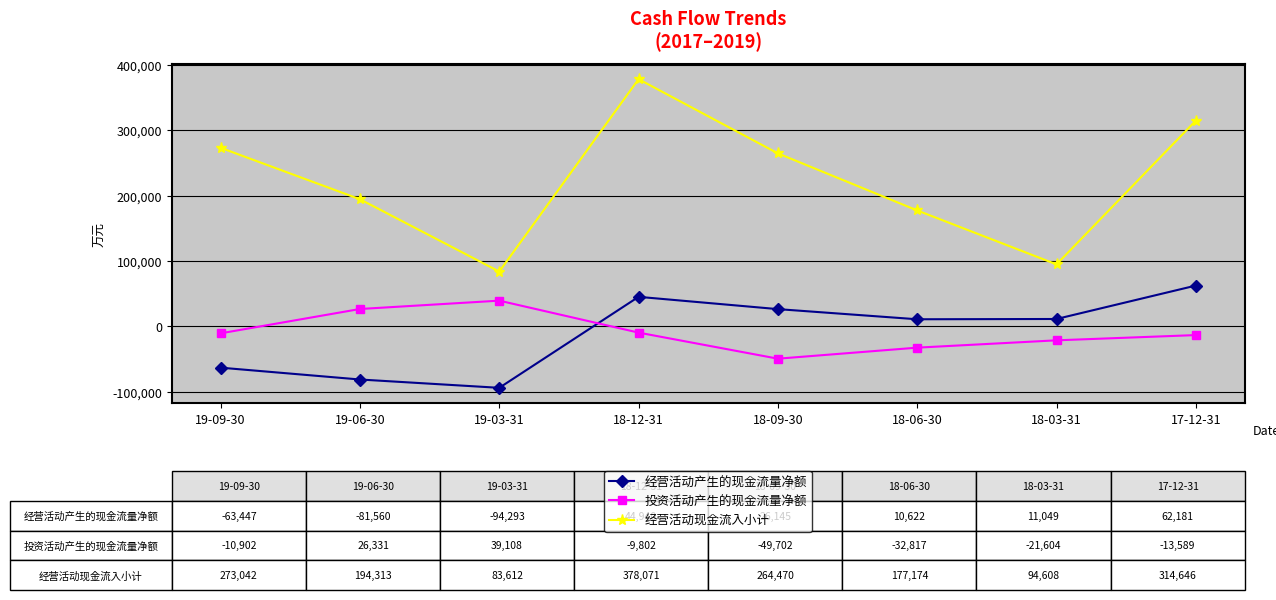

True or false: 投资活动产生的现金流量净额 has a value of -71708 at 18-09-30.

False